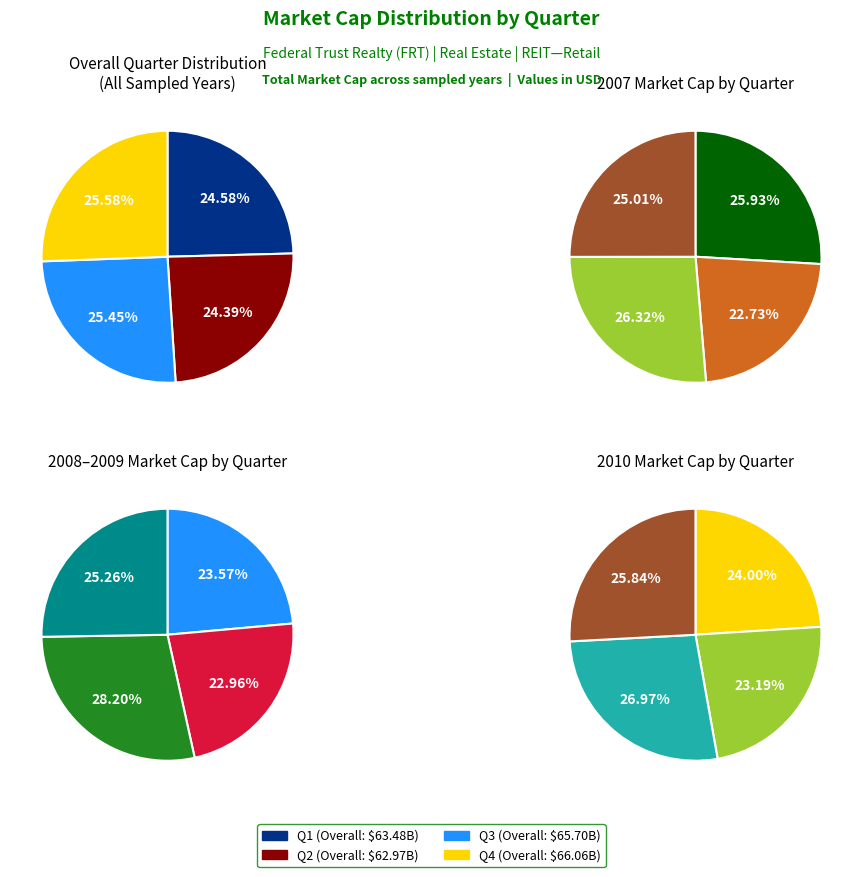

How many segments does this pie chart have?

4